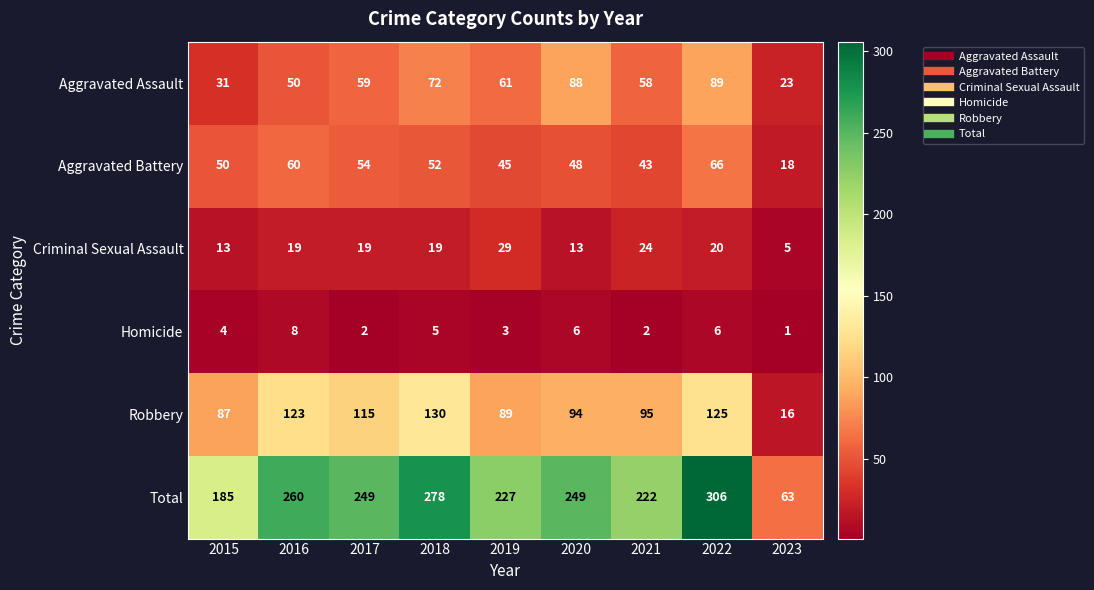

What is the difference between the maximum and minimum values in the Aggravated Assault series?

66